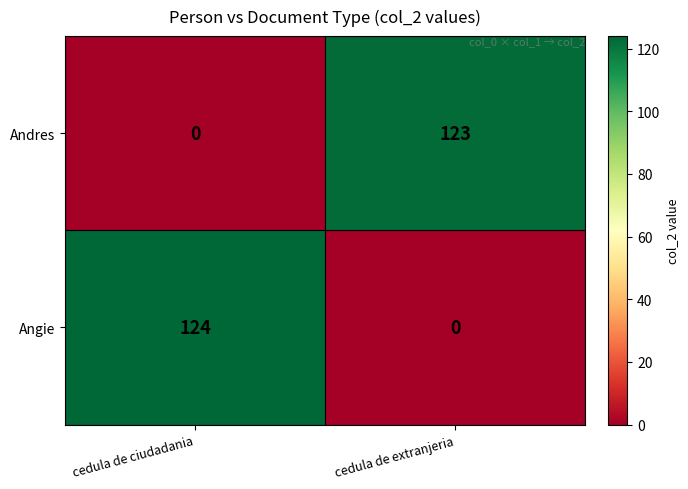

Which series has the largest total across all categories?

Angie